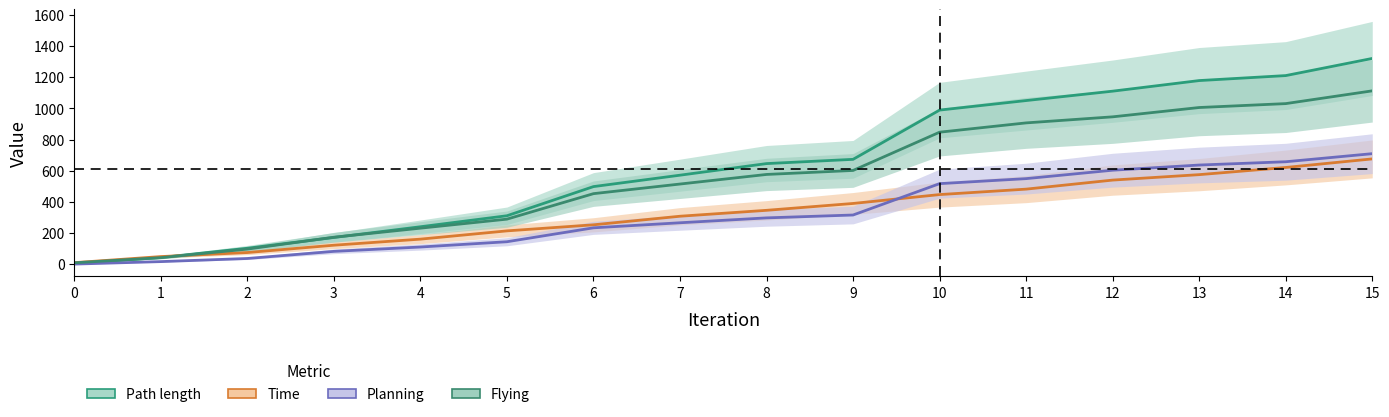

Which series has the largest total across all categories?

Path length